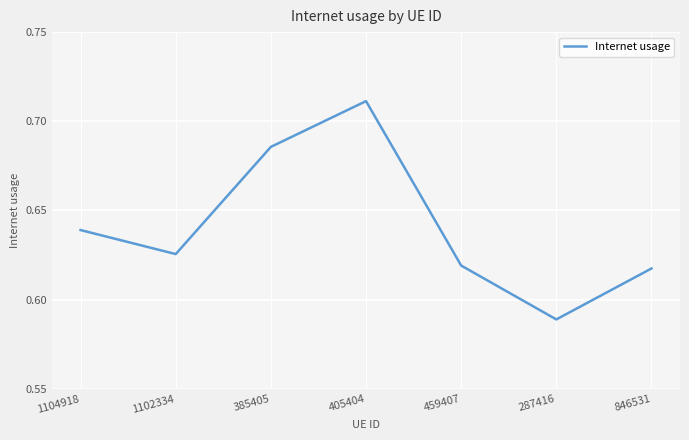

Which has a higher value, 1102334 or 846531?

1102334